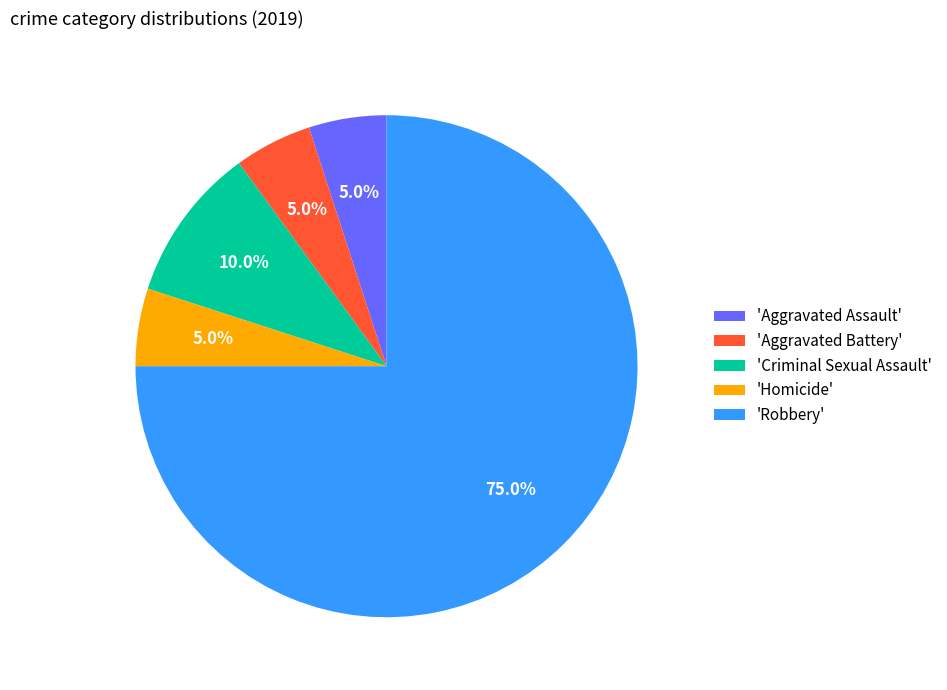

What is the largest slice in the pie chart?

'Robbery'